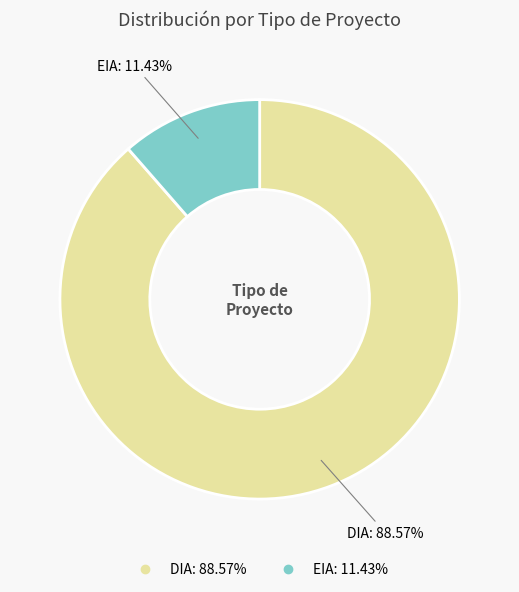

Count the number of slices in the pie.

2